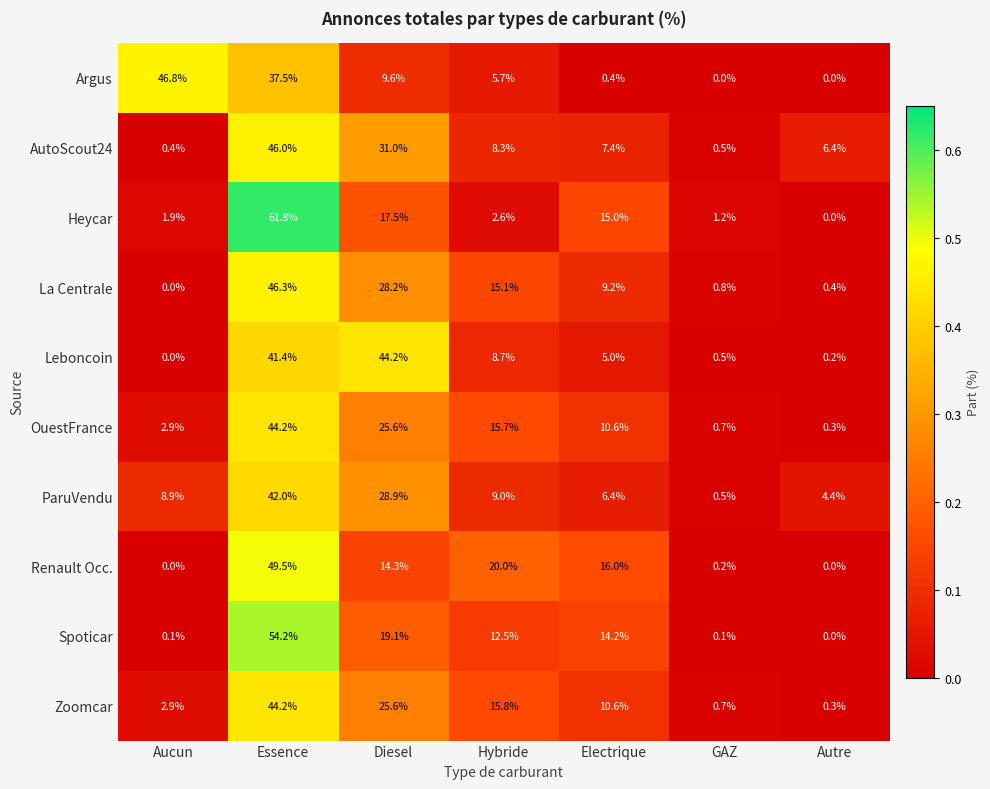

The Heycar series shows 61.8 at Essence. True or false?

True